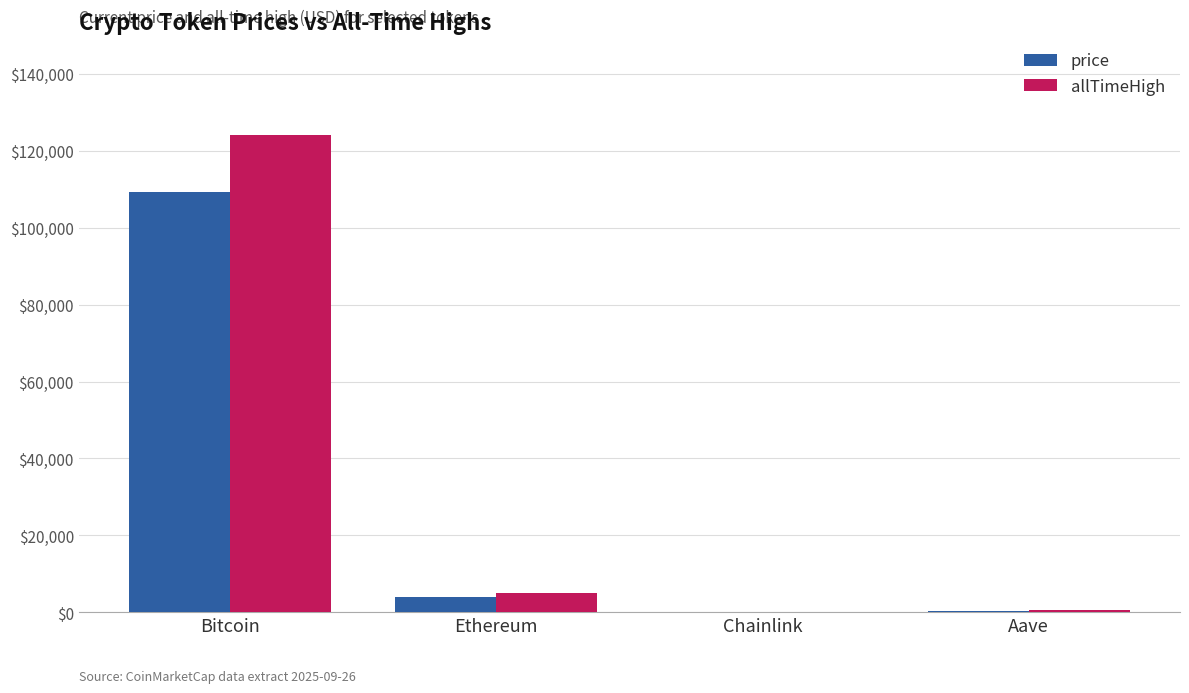

How many groups of bars are there?

4